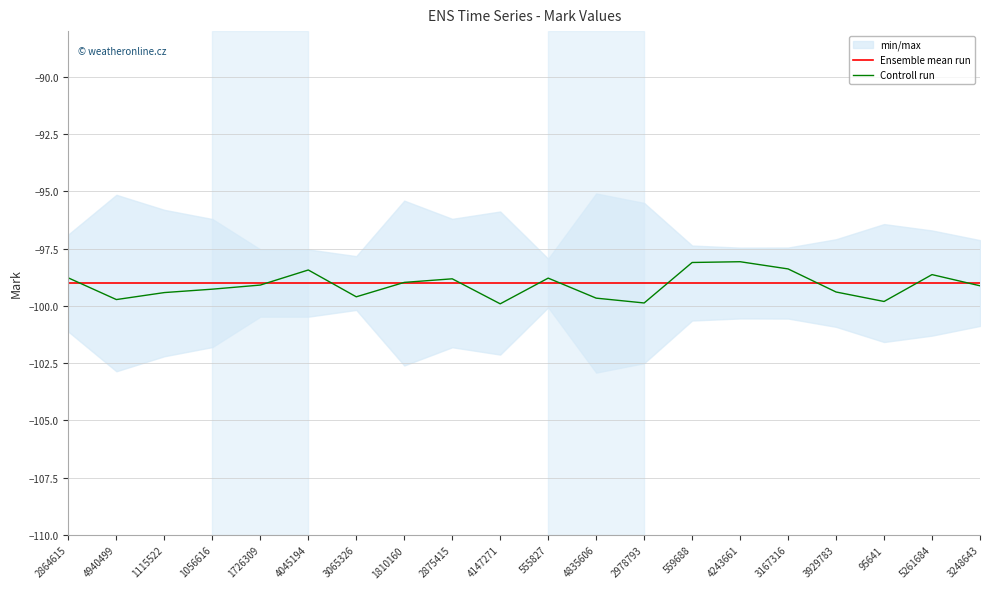

The Controll run series shows -141.9 at 1726309. True or false?

False